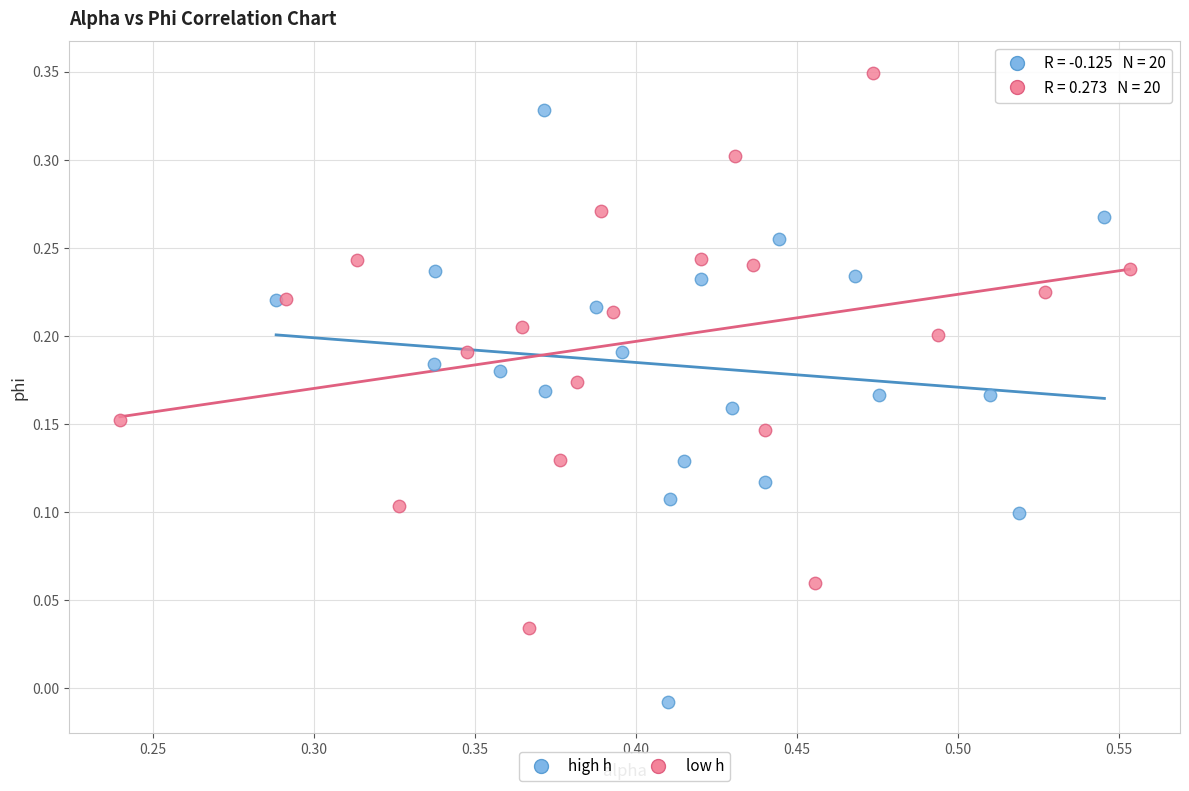

Which series reaches the minimum Y coordinate?

high h